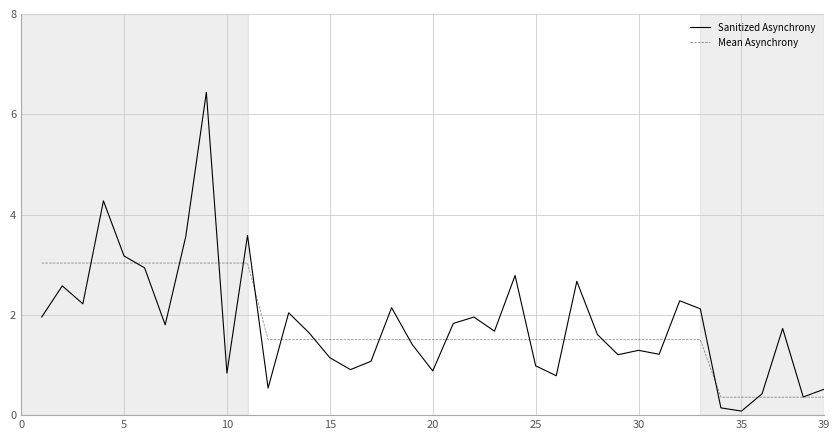

What is the lowest value of the Mean Asynchrony series?

0.4